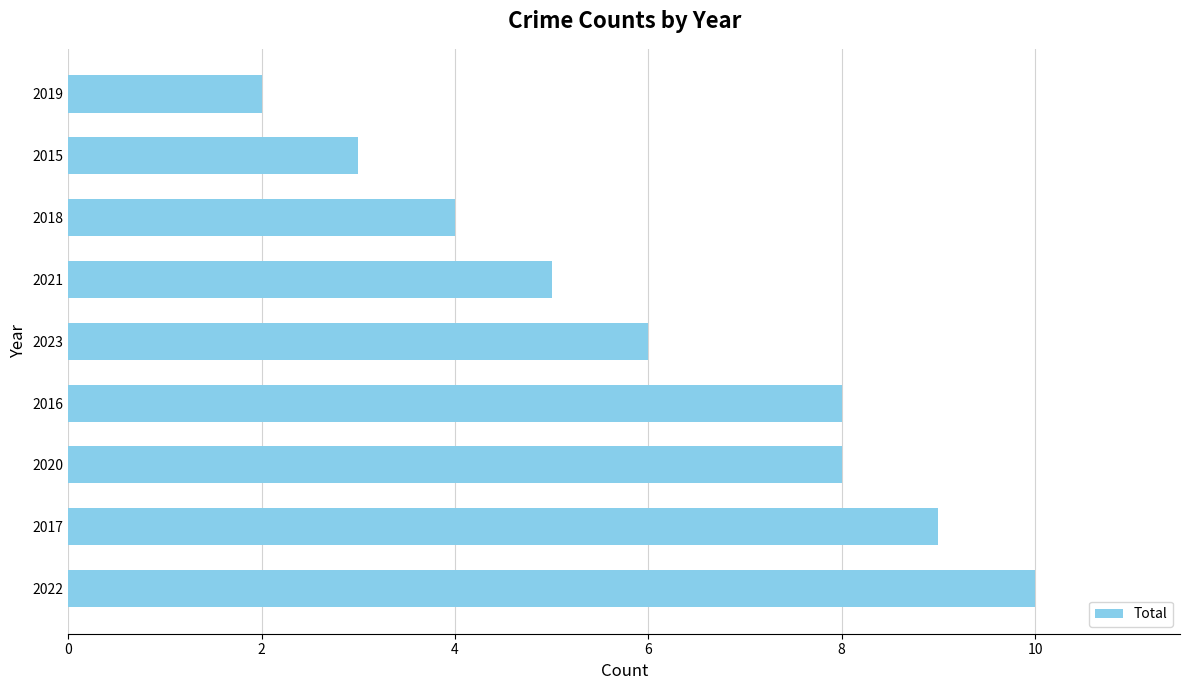

Are the bars horizontal?

Yes